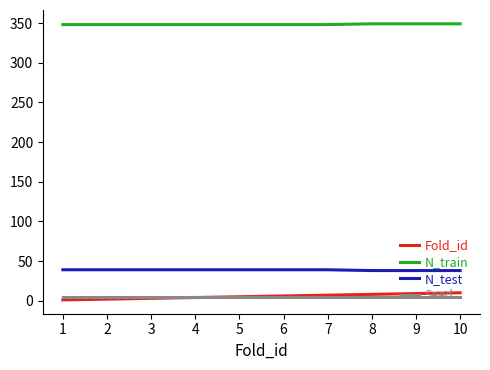

True or false: Seed and N_test intersect in this chart.

False